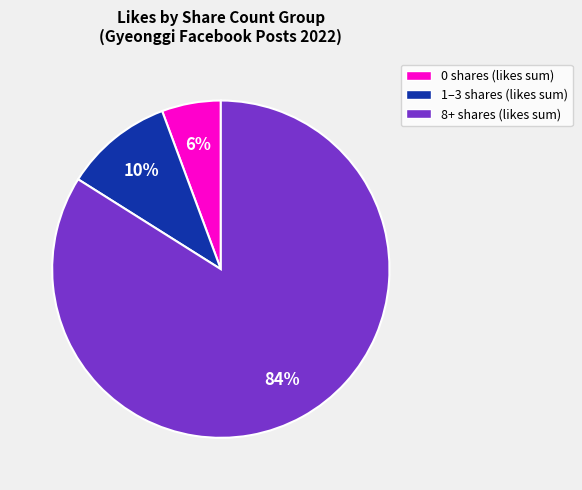

To the nearest percent, what is the average slice percentage?

33%